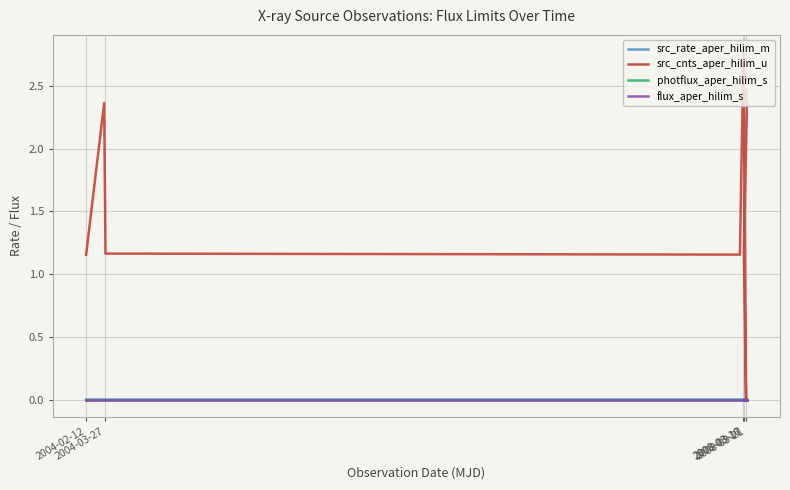

At 2004-03-27, list the series in order from smallest to largest.

flux_aper_hilim_s, photflux_aper_hilim_s, src_rate_aper_hilim_m, src_cnts_aper_hilim_u